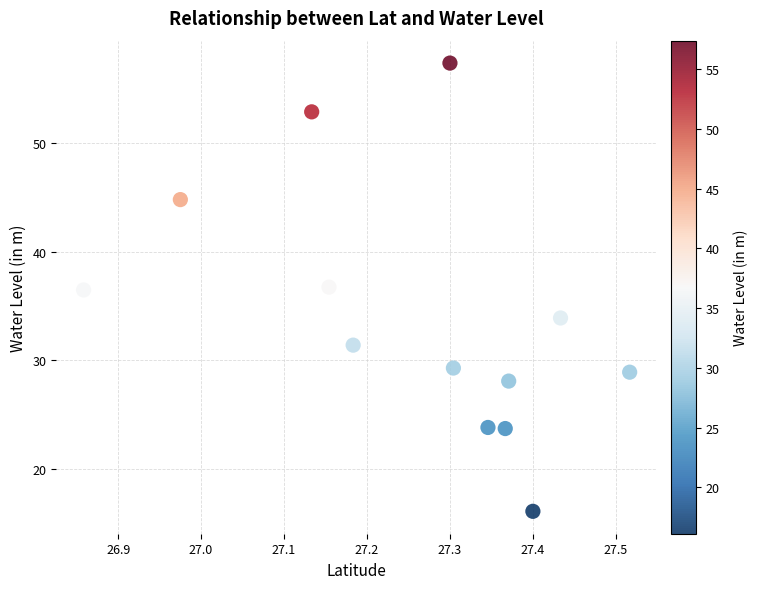

What is the range of Y values (max minus min)?

41.3